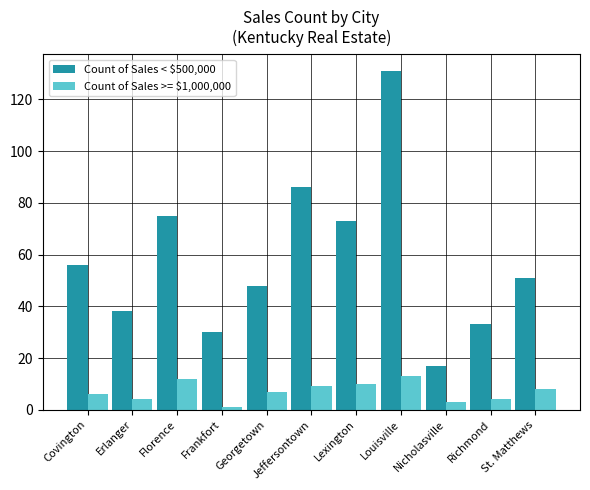

At Nicholasville, list the series in order from smallest to largest.

Count of Sales >= $1,000,000, Count of Sales < $500,000